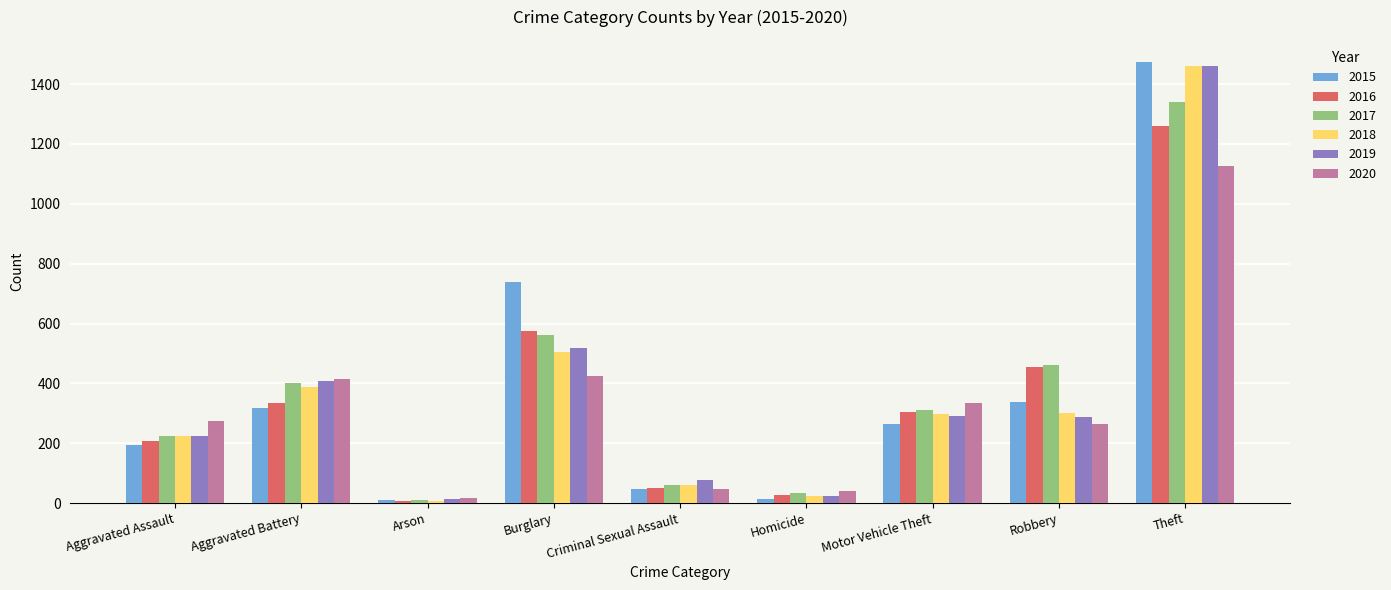

Which series has the largest range (max minus min)?

2015